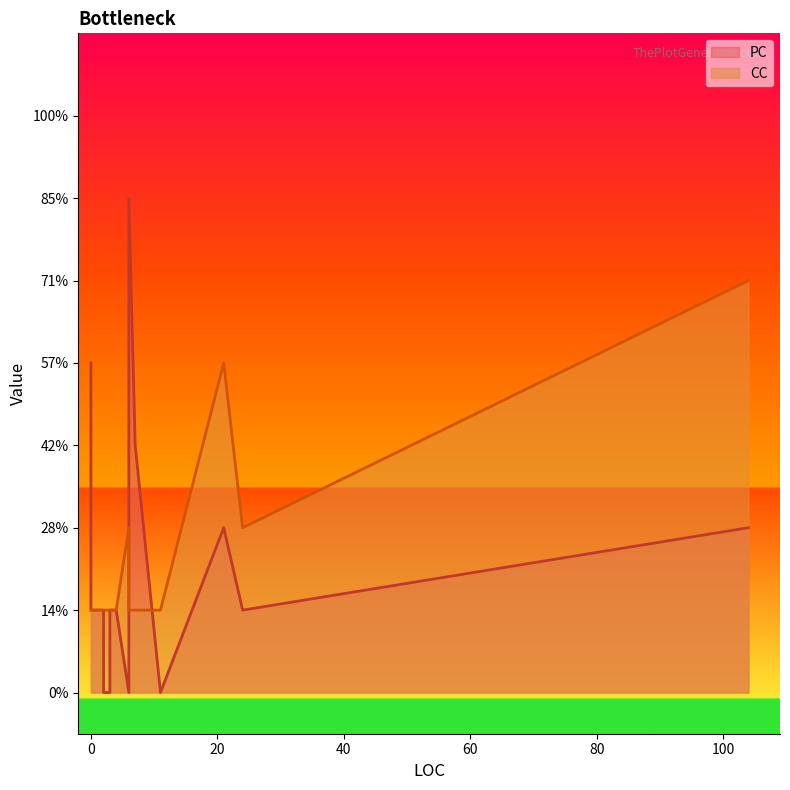

Between 3 and 6, which is larger?

6